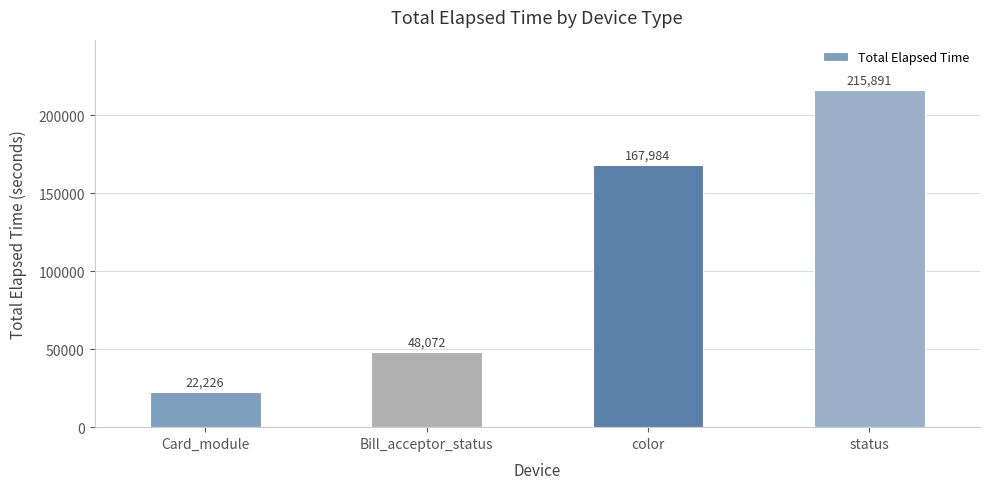

The value at Bill_acceptor_status is 48072. True or false?

True